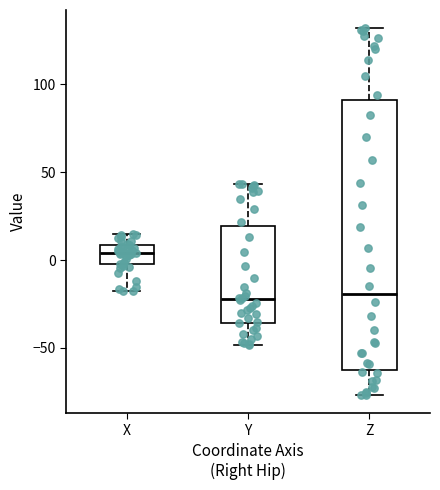

Reading left to right, read every box against the y-axis: the position of its median line, the range the box covers, and the ends of its whiskers. The values are not printed on the chart, so give them approximately, as read against the axis.

X: median 5, box 0 to 10, whiskers -20 to 15
Y: median -20, box -35 to 20, whiskers -50 to 45
Z: median -20, box -60 to 90, whiskers -75 to 130